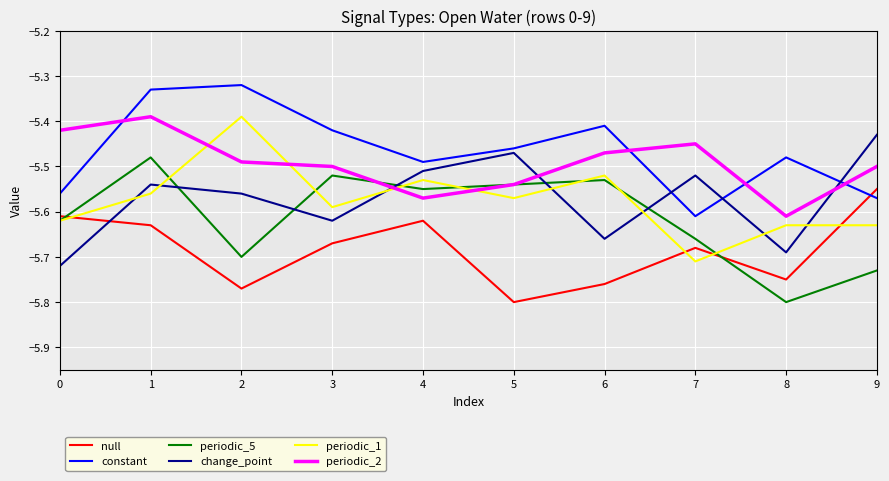

At which category does periodic_1 reach its first local peak?

2